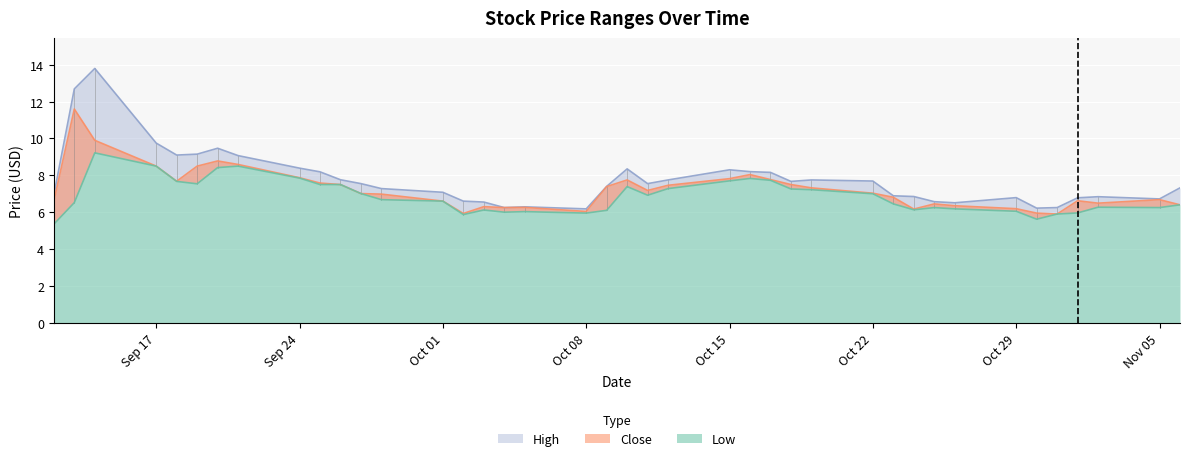

Reading left to right, list all the values displayed in this chart.

Low: 5.3	6.5	9.2	8.5	7.7	7.5	8.4	8.5	7.8	7.5	7.5	7.0	6.7	6.6	5.9	6.1	6.0	6.0	6.0	6.1	7.4	6.9	7.3	7.7	7.8	7.7	7.3	7.2	7.0	6.5	6.1	6.2	6.2	6.0	5.6	5.9	6.0	6.3	6.2	6.4
Close: 6.6	11.6	9.9	8.5	7.7	8.5	8.8	8.6	7.9	7.6	7.5	7.0	7.0	6.6	5.9	6.3	6.2	6.3	6.0	7.4	7.8	7.2	7.5	7.8	8.0	7.8	7.5	7.3	7.0	6.8	6.2	6.5	6.3	6.2	6.0	5.9	6.6	6.5	6.7	6.4
High: 6.9	12.7	13.8	9.8	9.1	9.2	9.5	9.1	8.4	8.2	7.8	7.5	7.3	7.1	6.6	6.5	6.2	6.3	6.2	7.4	8.3	7.5	7.8	8.3	8.2	8.2	7.7	7.8	7.7	6.9	6.8	6.6	6.5	6.8	6.2	6.2	6.8	6.8	6.7	7.3